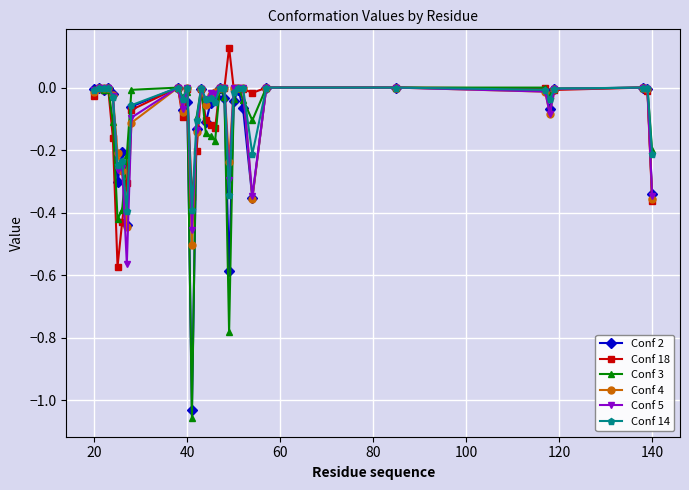

How many data points does each series have?

33